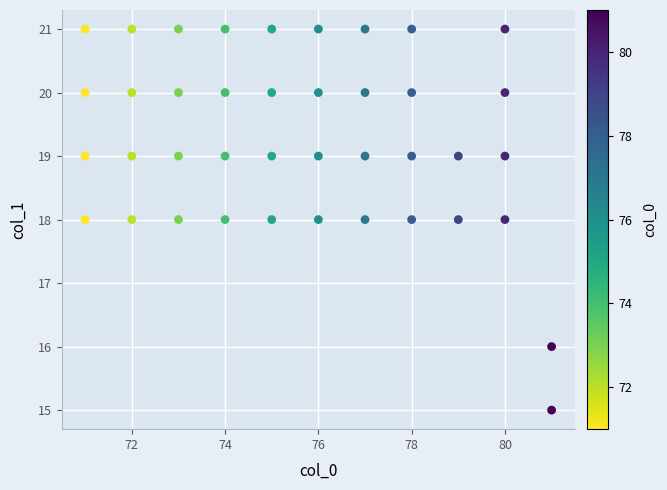

What is the range of Y values (max minus min)?

6